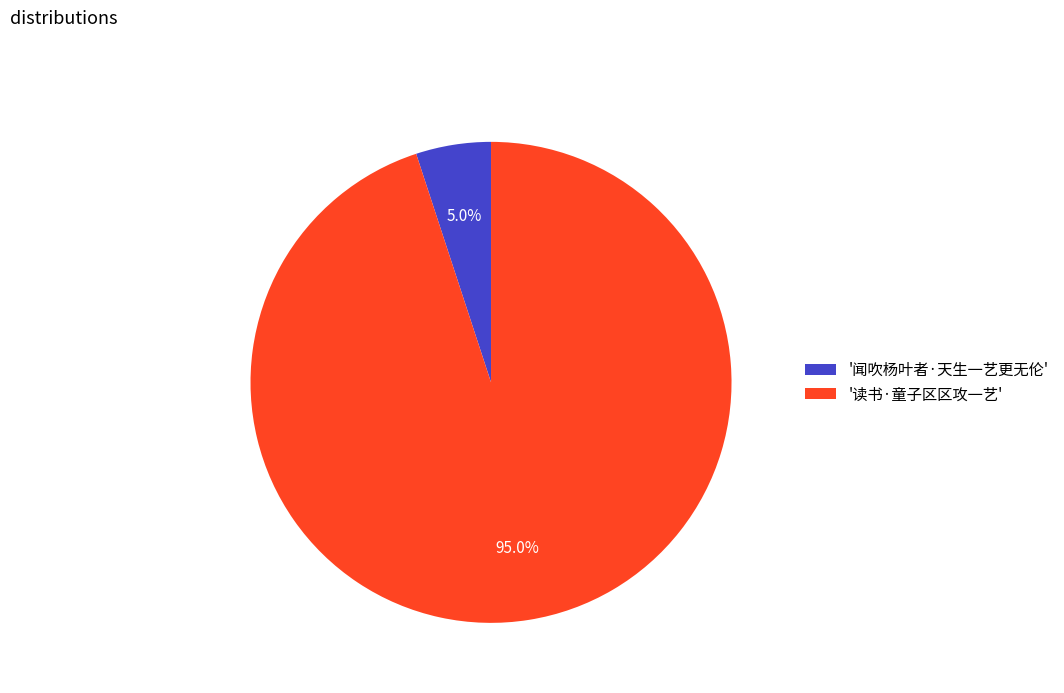

Which category has the biggest portion of the pie?

'读书·童子区区攻一艺'